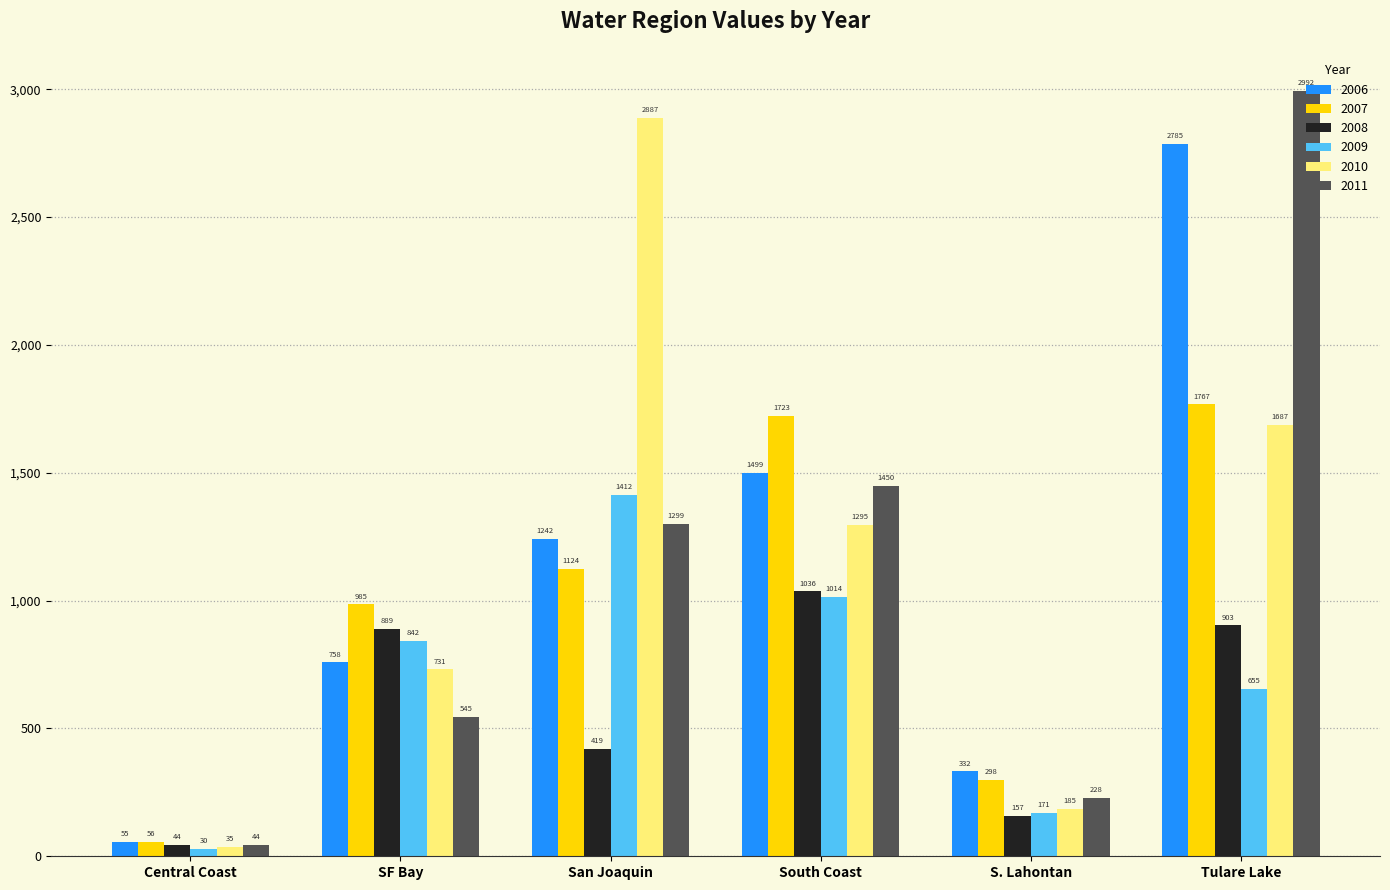

Where is 2009 nearest to the value 721?

Tulare Lake